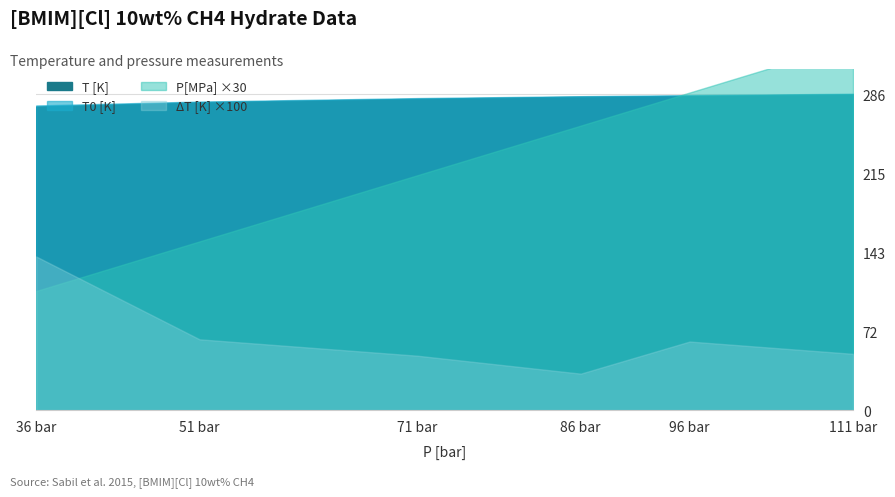

Which category has the highest value across all series?

111